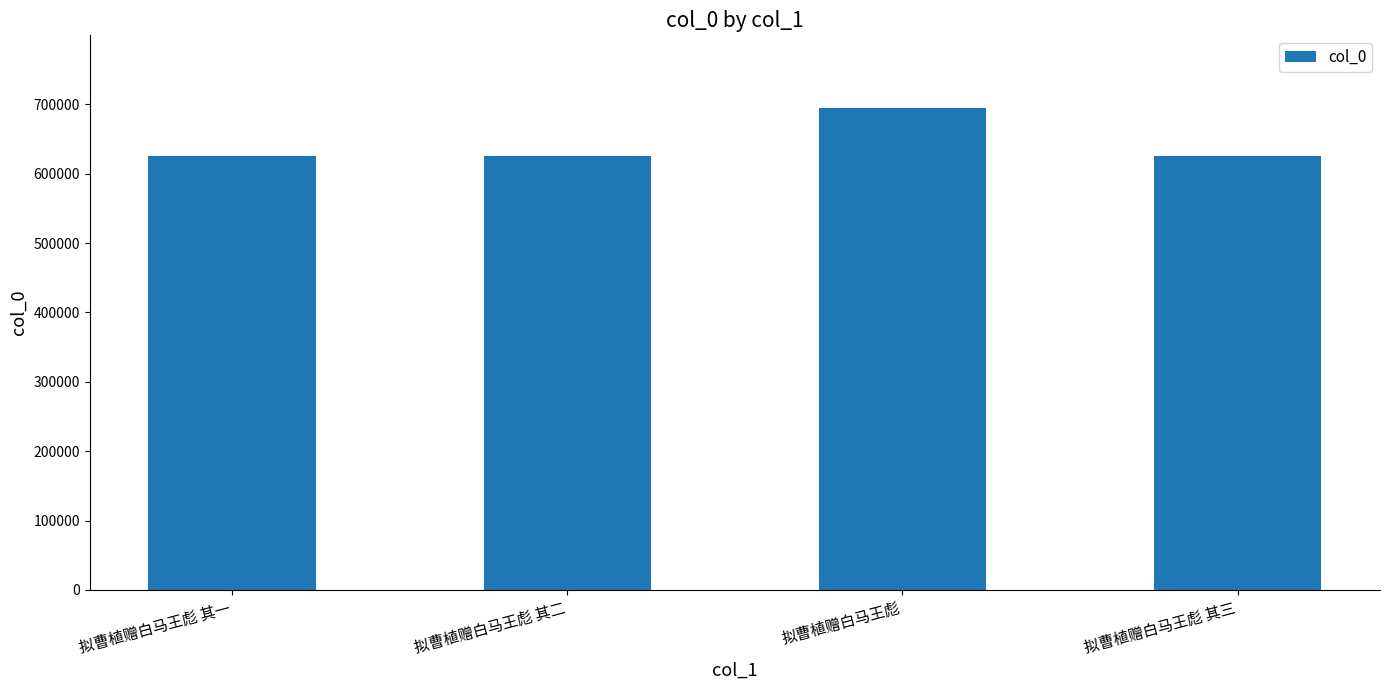

The value at 拟曹植赠白马王彪 其三 is 824204. True or false?

False